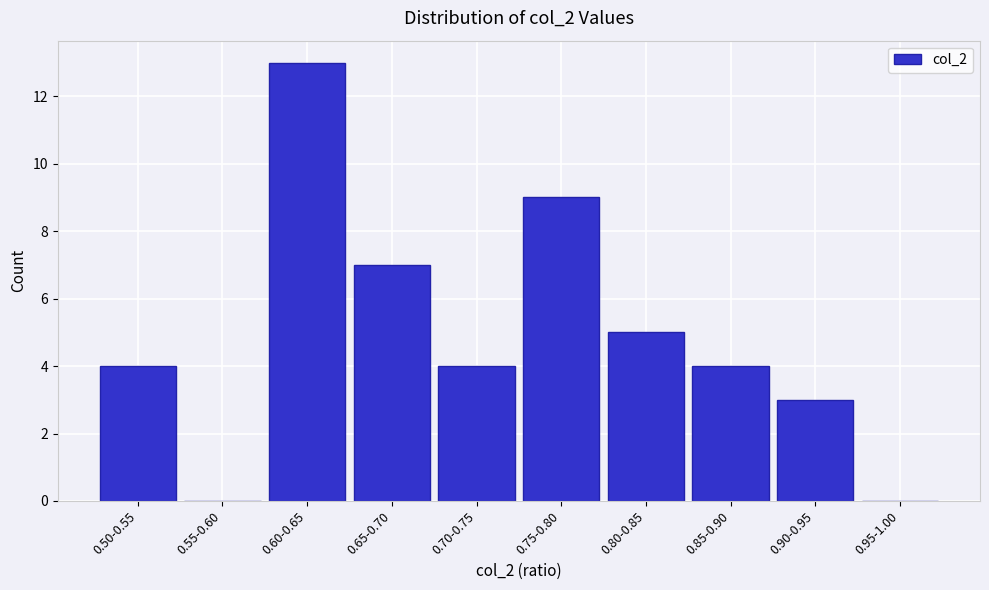

Reading right to left, what are all the values shown in this chart?

0.95-1.00=0	0.90-0.95=3	0.85-0.90=4	0.80-0.85=5	0.75-0.80=9	0.70-0.75=4	0.65-0.70=7	0.60-0.65=13	0.55-0.60=0	0.50-0.55=4